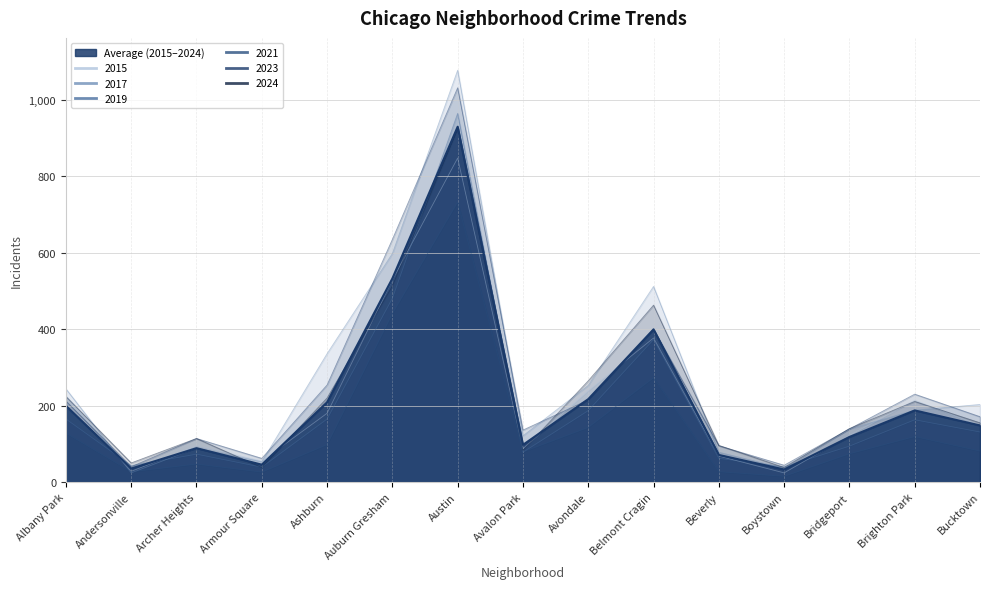

What is the sum of all 2023 values?

3779